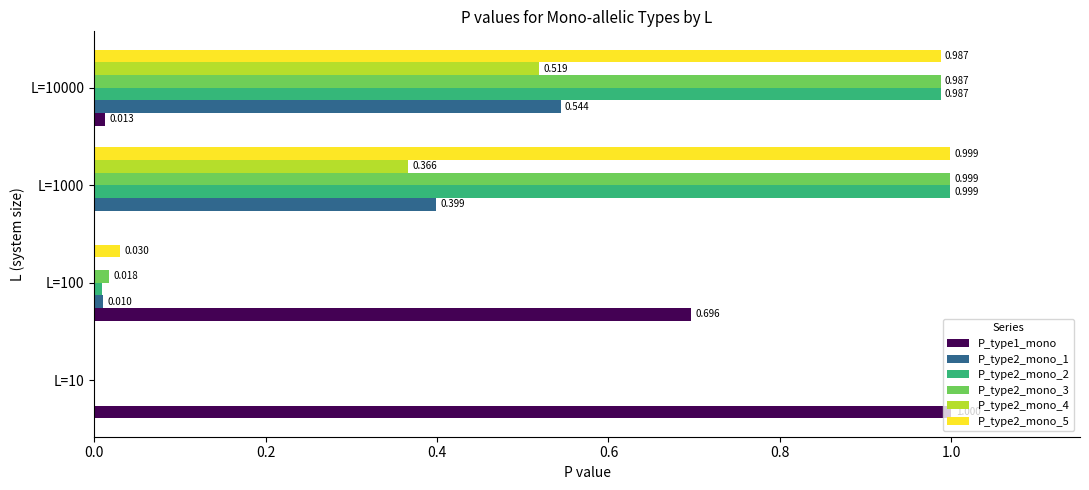

Is the value of P_type2_mono_5 at L=100 greater than the value of P_type2_mono_1 at L=100?

Yes